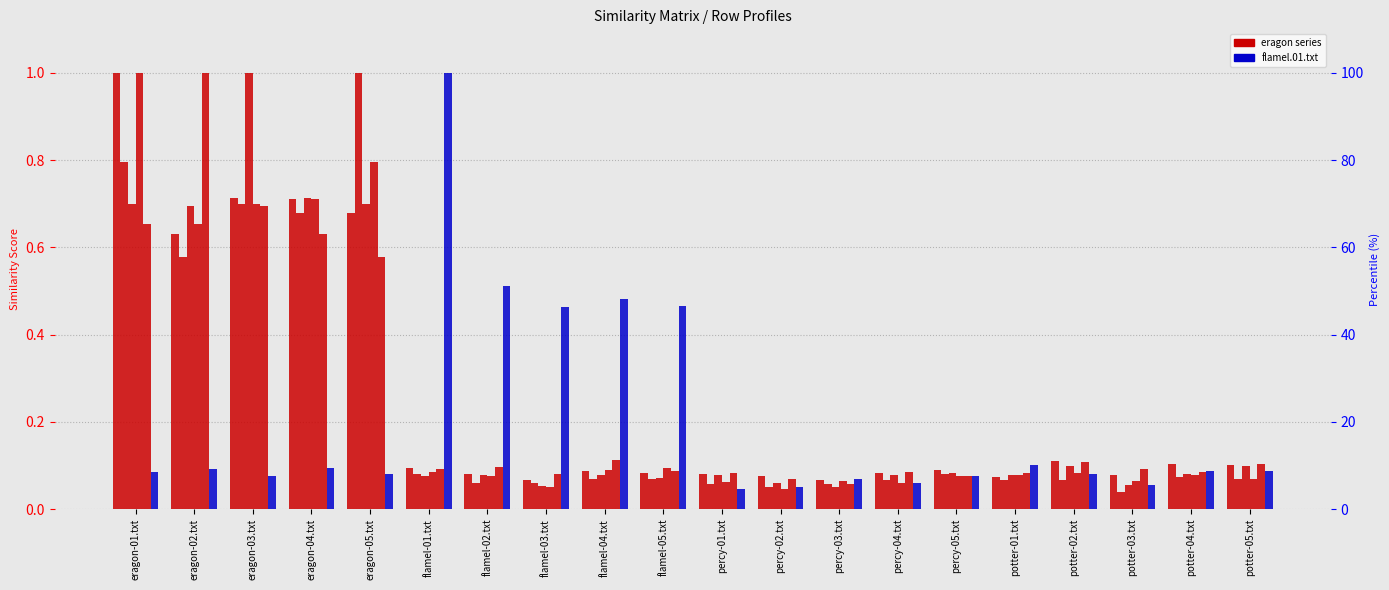

True or false: eragon.02.txt has a value of 0.1 at percy-03.txt.

False